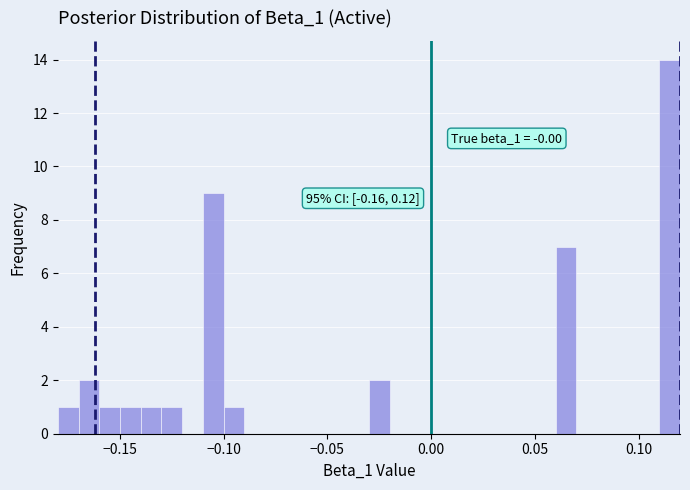

Around what value on the x-axis is the tallest bar? Give the approximate position of its centre, as read against the axis.

0.115